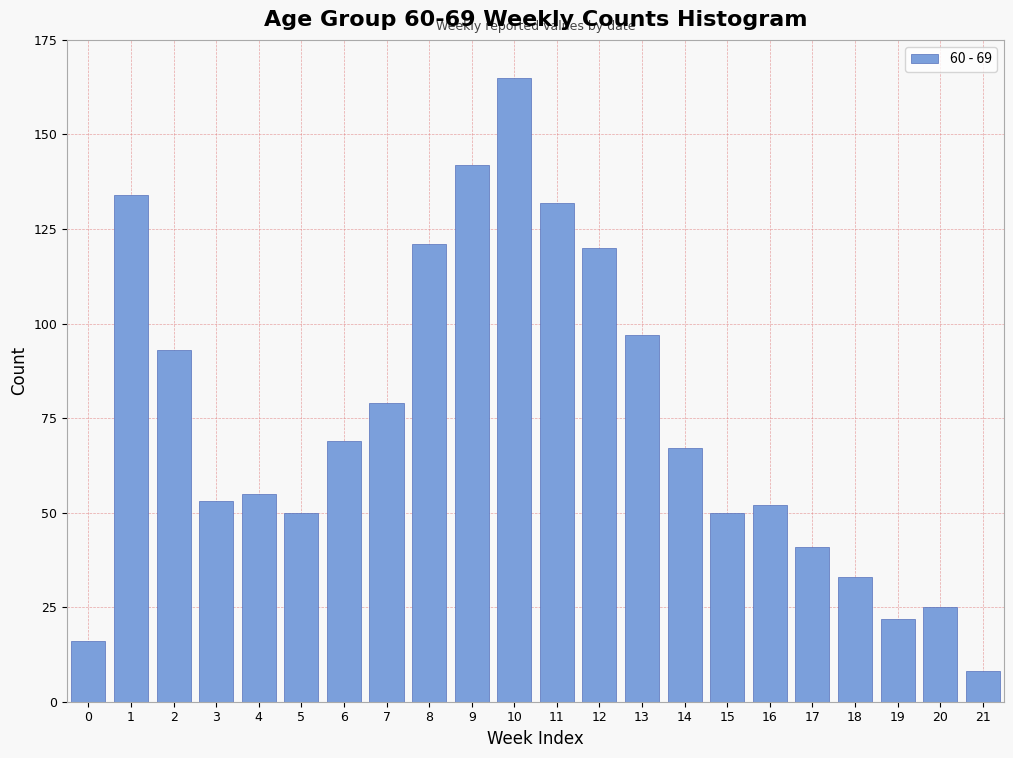

Reading left to right, extract all data points from this chart.

0=16	1=134	2=93	3=53	4=55	5=50	6=69	7=79	8=121	9=142	10=165	11=132	12=120	13=97	14=67	15=50	16=52	17=41	18=33	19=22	20=25	21=8